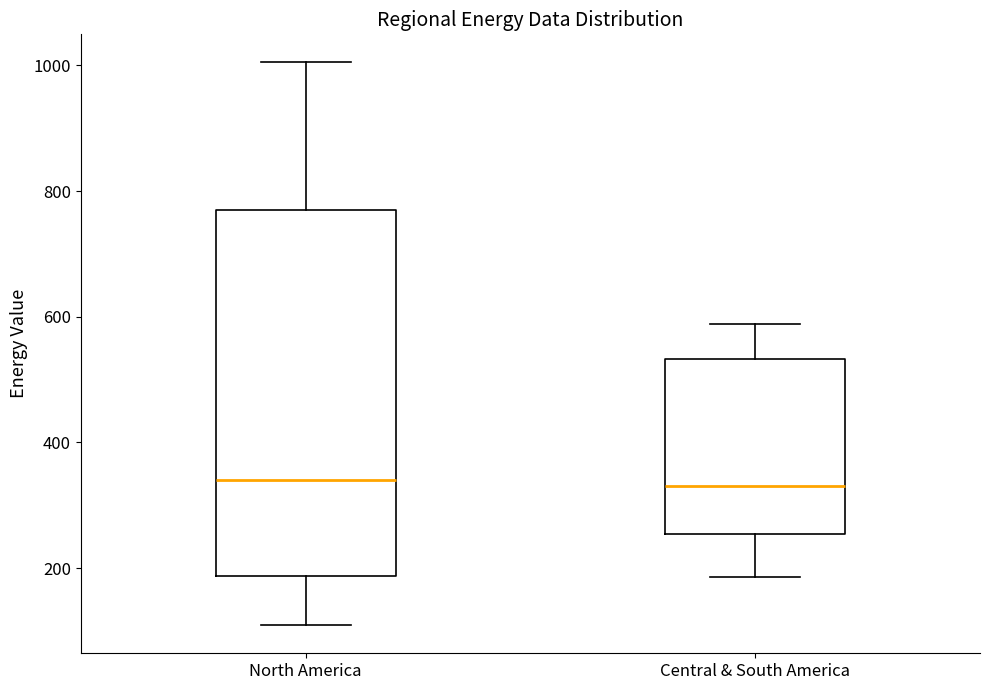

Where is the upper edge of the box for North America on the y-axis? The values are not printed on the chart, so give them approximately, as read against the axis.

760